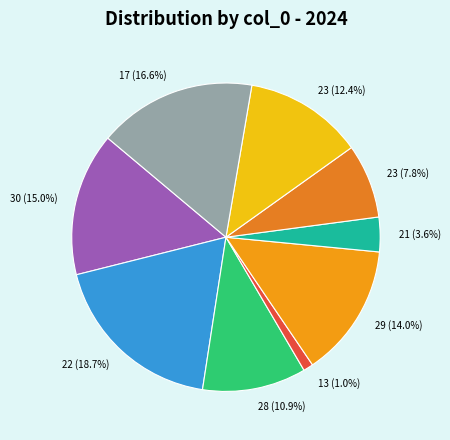

Is there any slice that represents more than half of the pie?

No